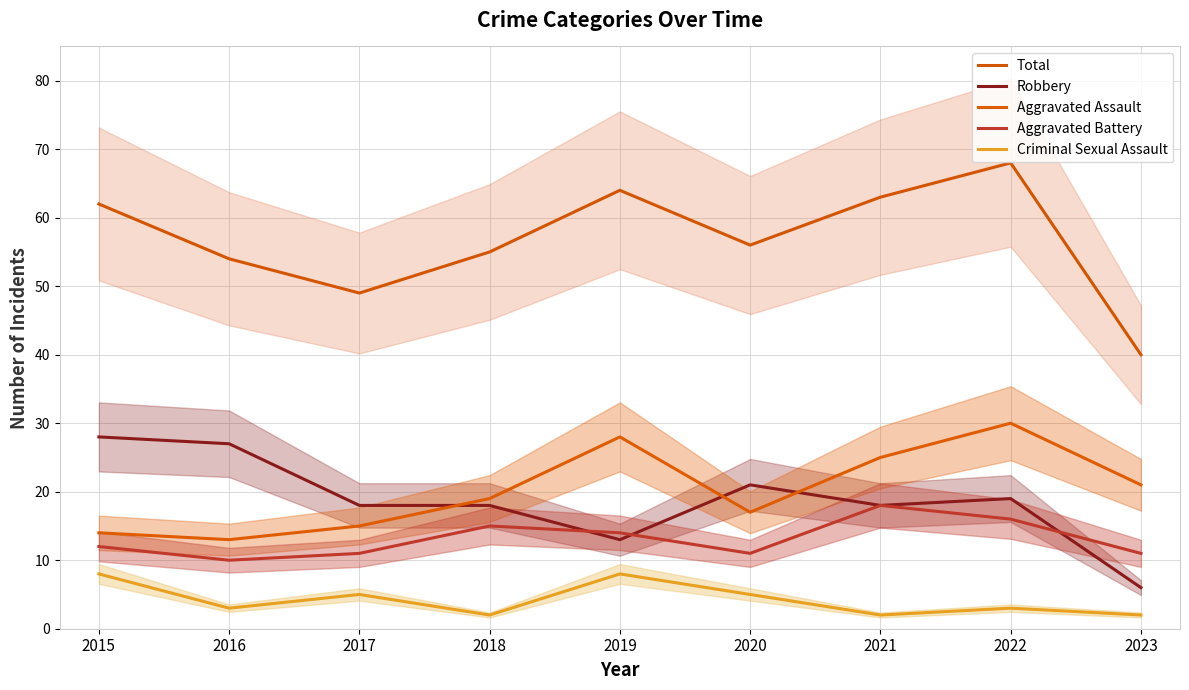

Where is Aggravated Assault nearest to the value 21?

2023